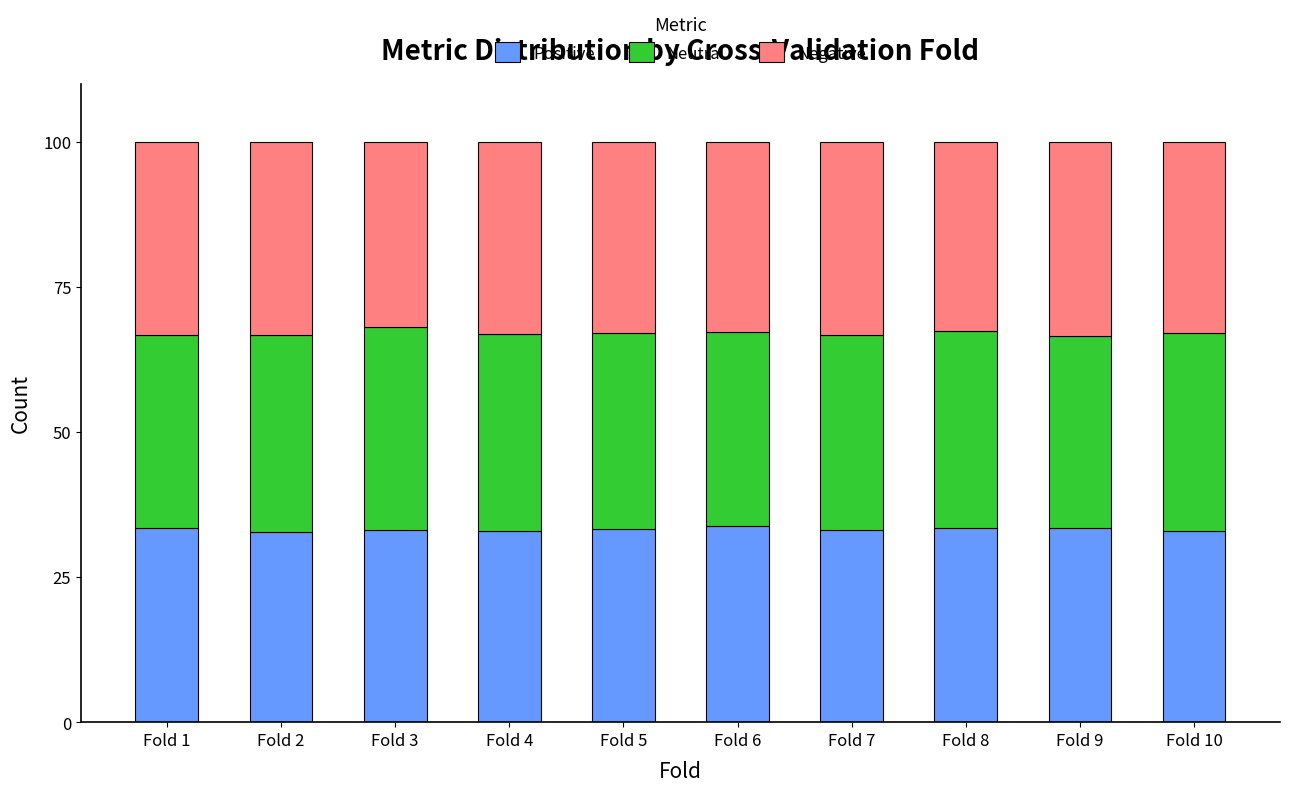

What is the lowest value of the Positive series?

32.7